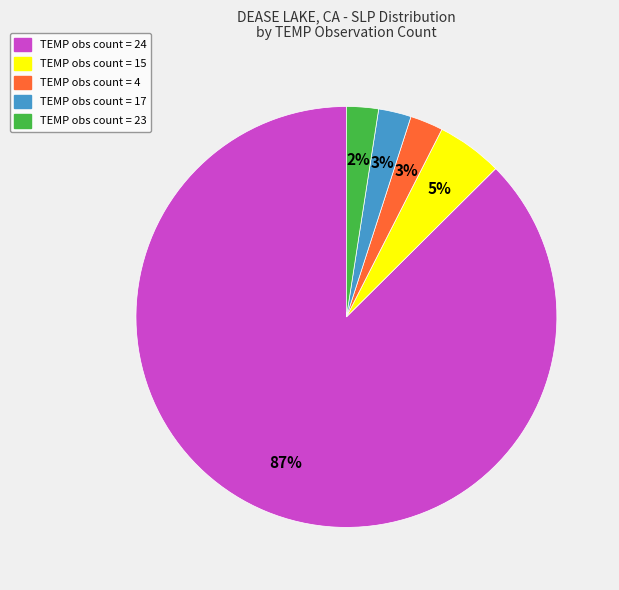

Is there any slice that represents more than half of the pie?

Yes